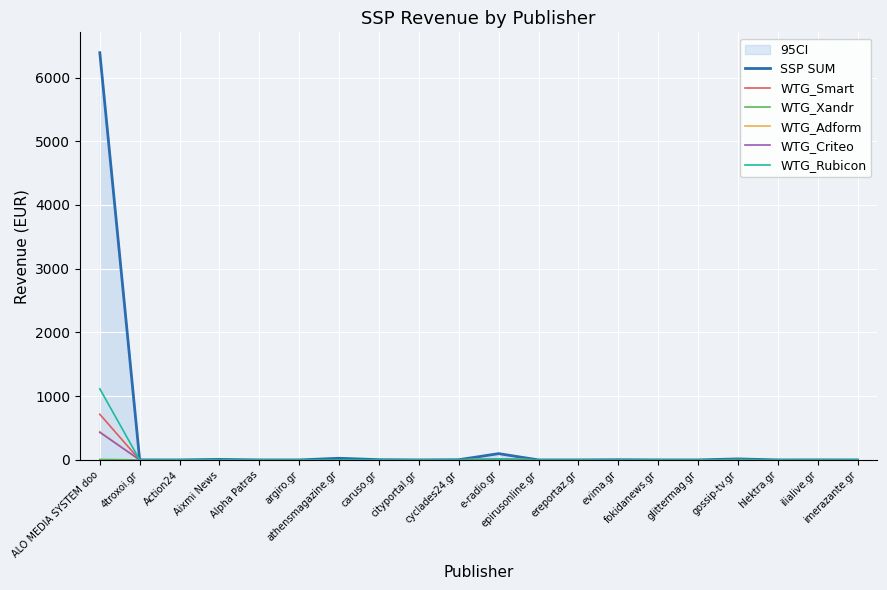

What is the maximum value shown in the chart?

6389.5